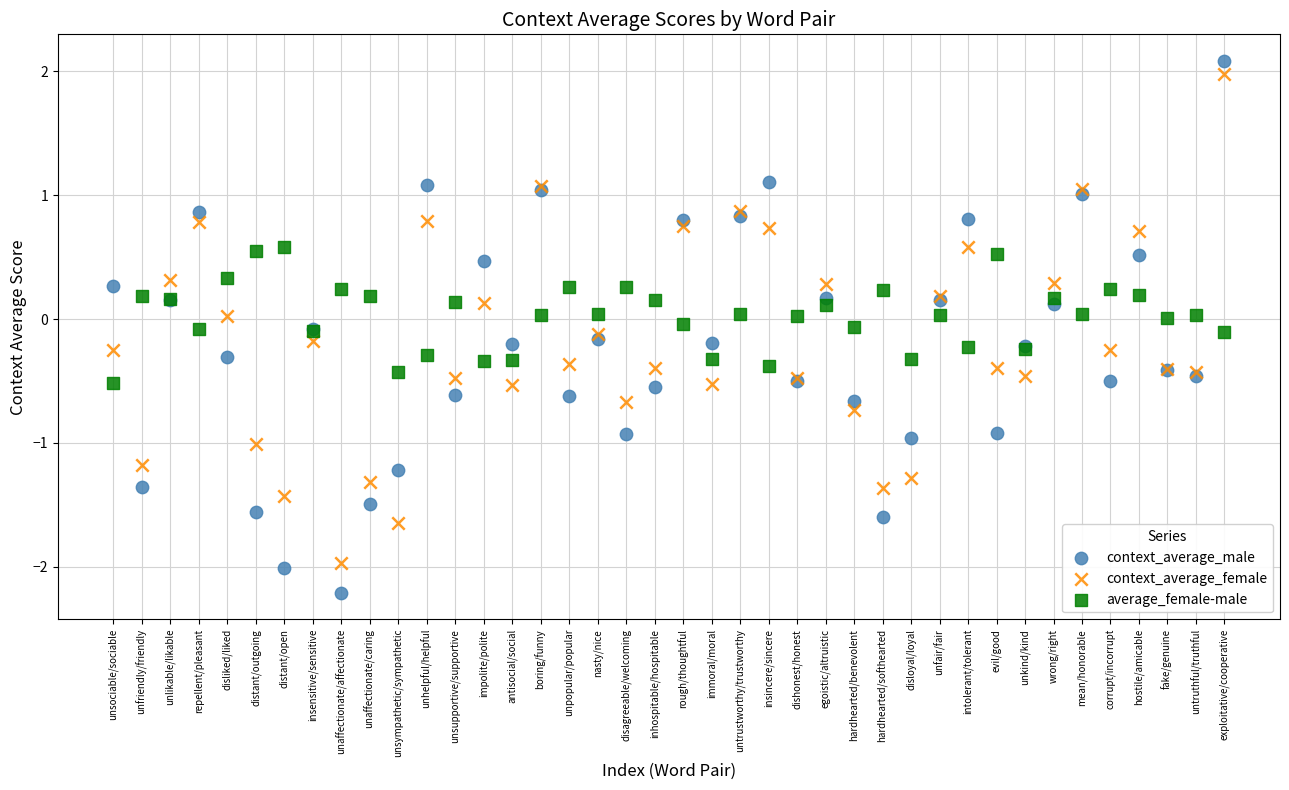

Which series has the largest Y range (max minus min)?

context_average_male